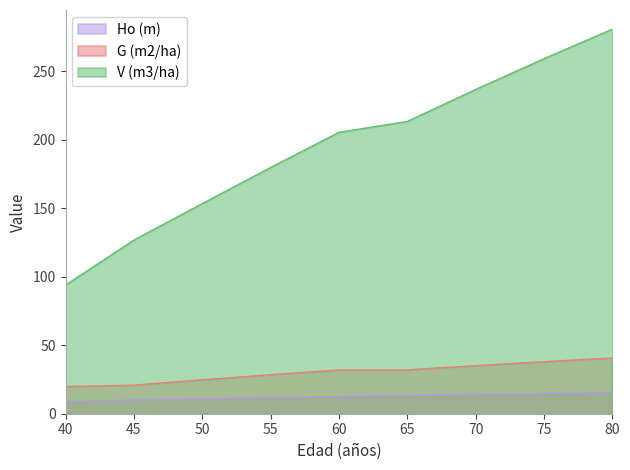

At 80, list the series in order from smallest to largest.

Ho (m), G (m2/ha), V (m3/ha)